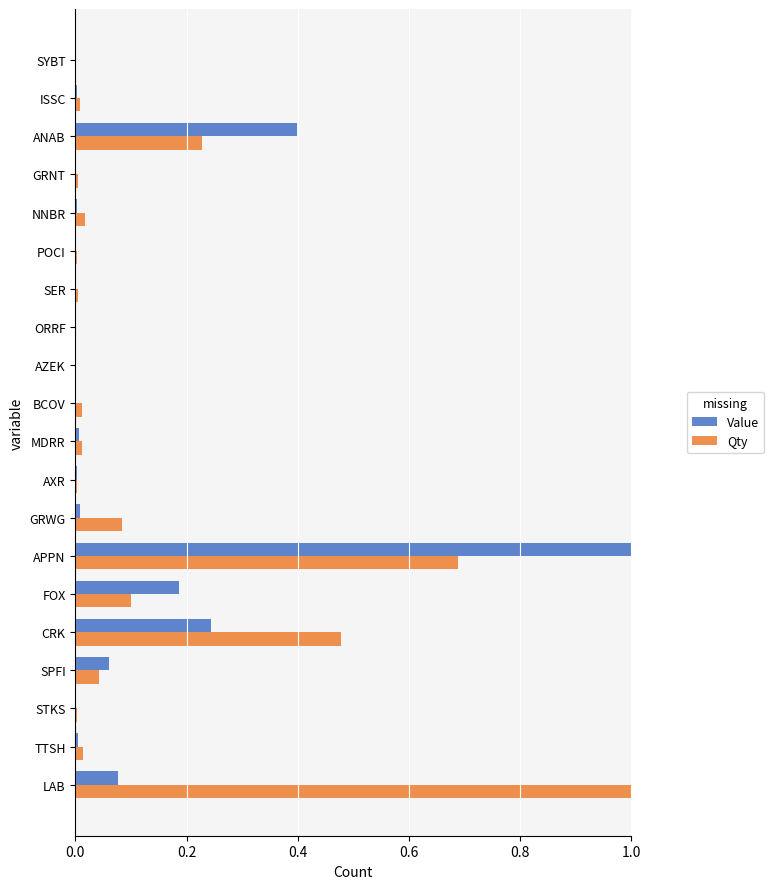

What is the sum of all Value values?

2.0